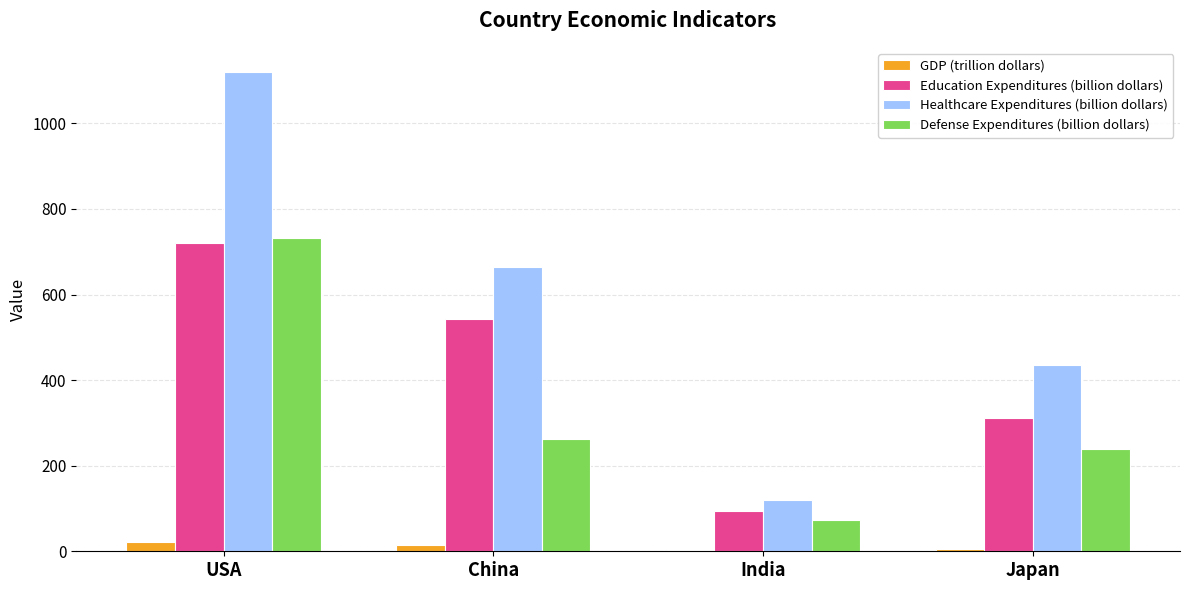

The value of GDP (trillion dollars) at USA is 21.4. True or false?

True